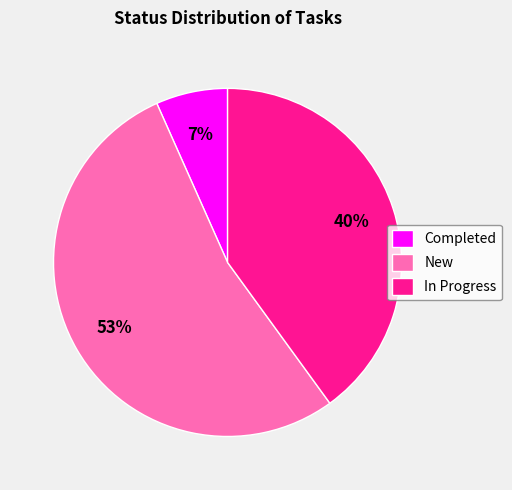

To the nearest percent, what percentage of the pie is New?

53%